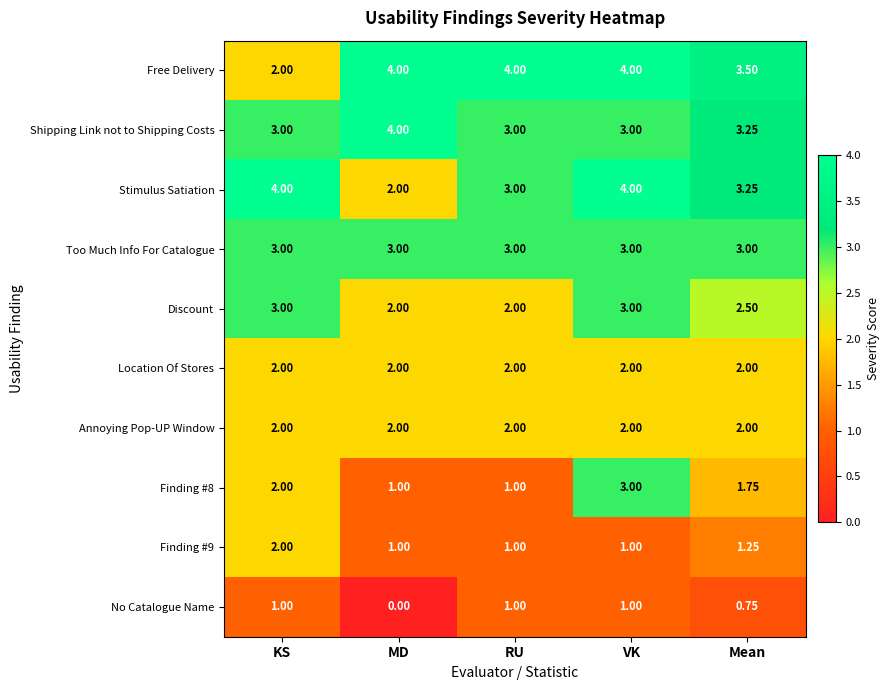

At which category is the sum across all series the highest?

VK